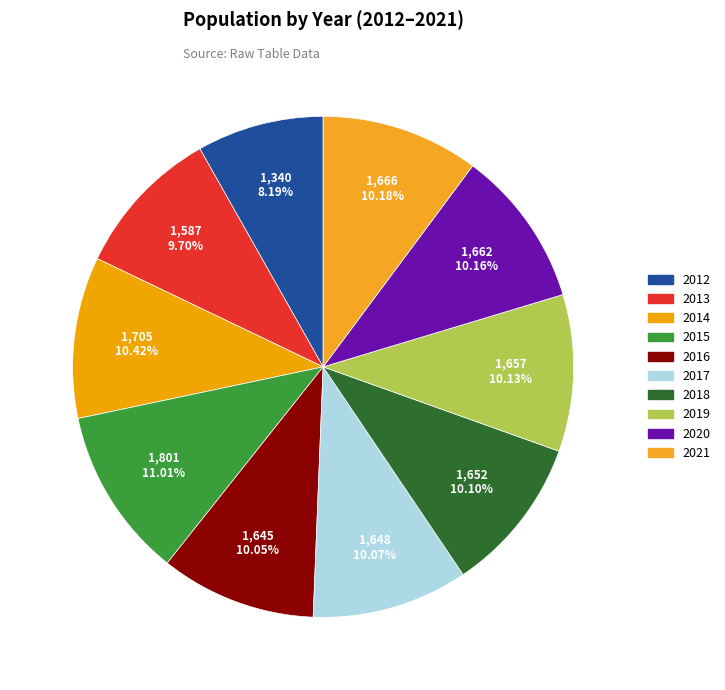

The 2019 slice represents 10% of the pie. True or false?

True